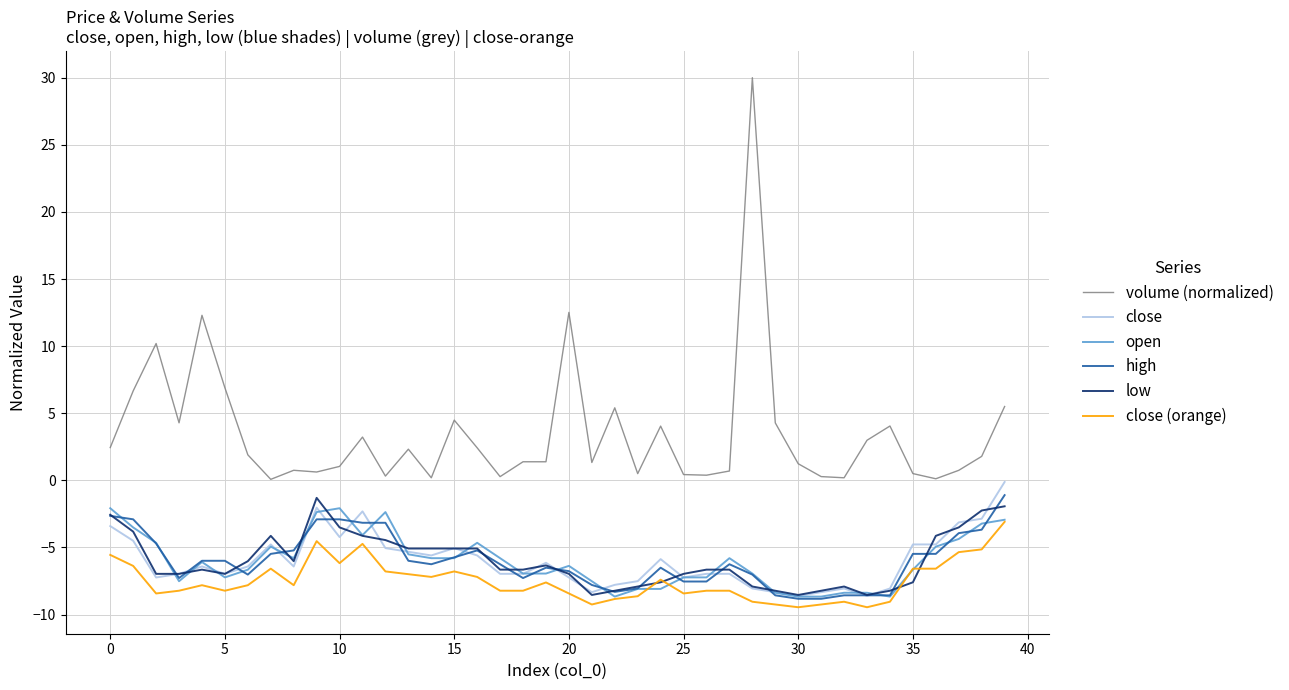

Which series has the widest spread of values?

volume (normalized)